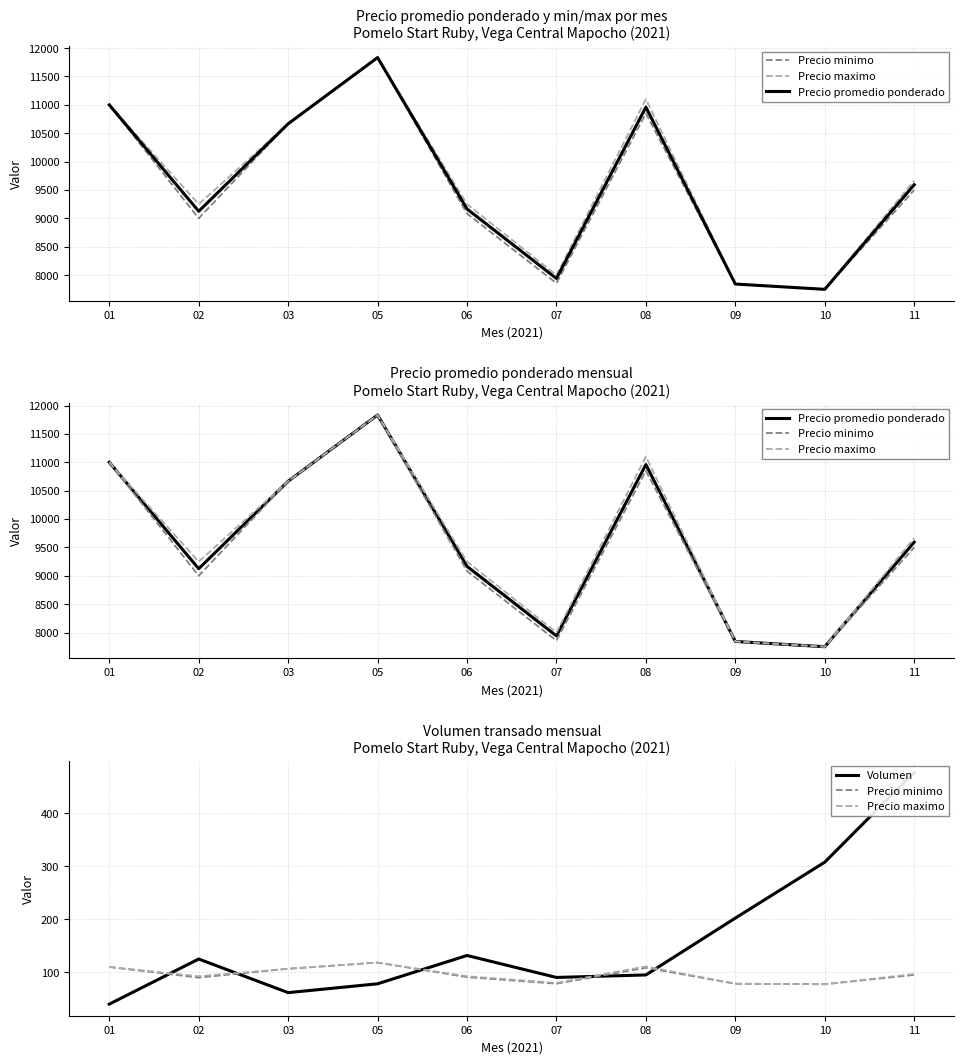

Rank the series by their maximum value, from lowest to highest.

Precio minimo, Precio maximo, Volumen, Precio promedio ponderado